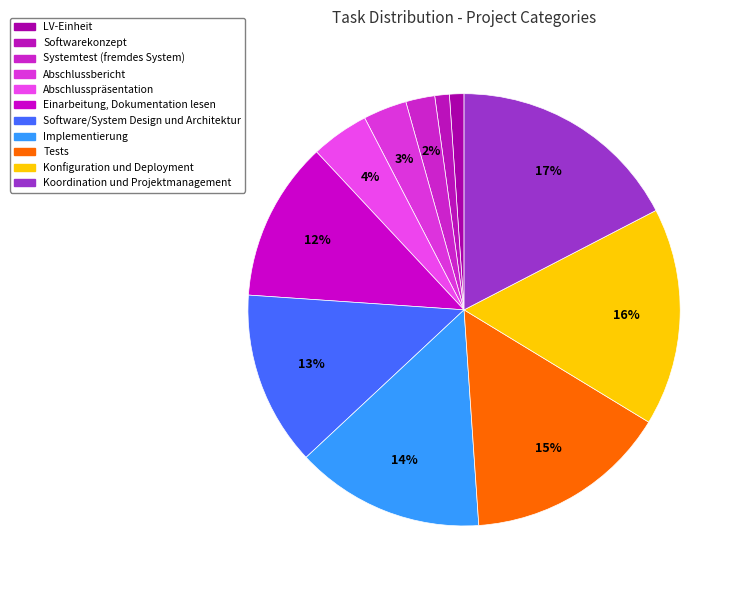

Does any single category account for the majority?

No